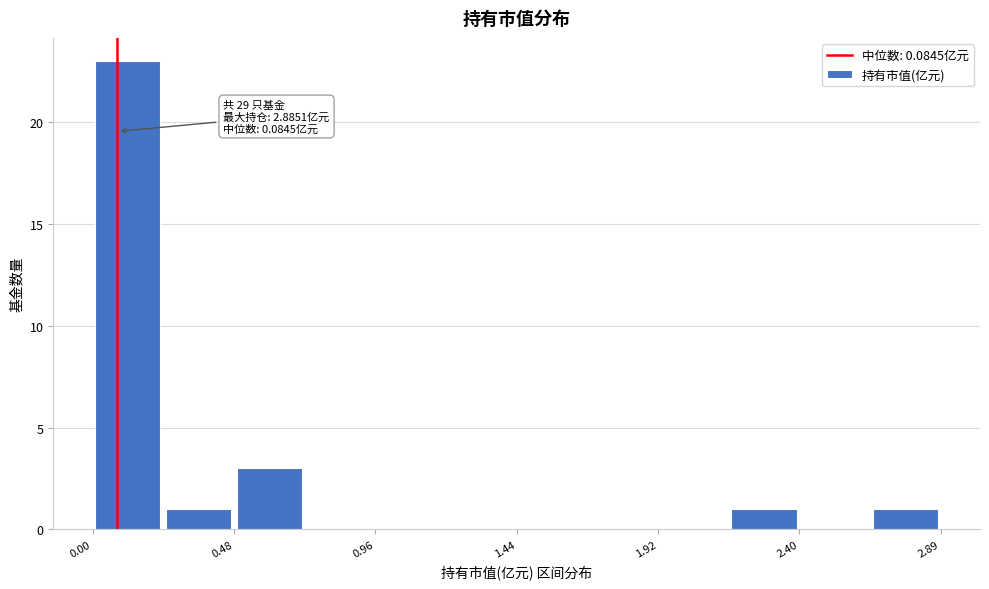

Which range on the x-axis has the tallest bar?

0.00 to 0.25